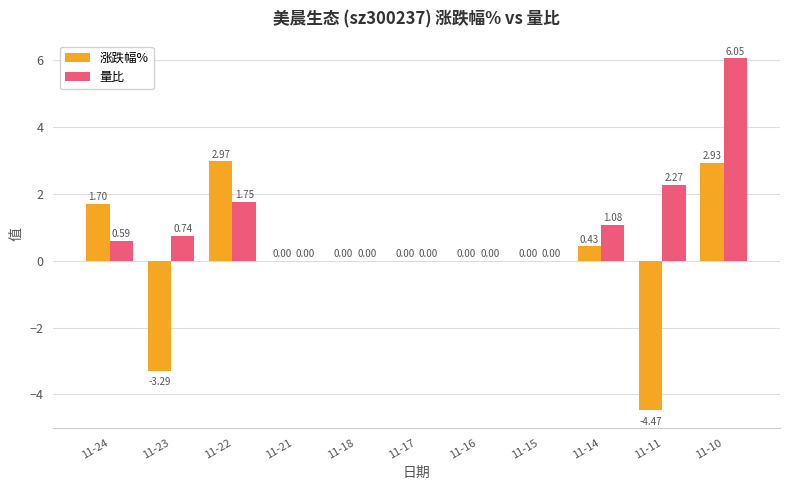

Count the number of categories in the chart.

11